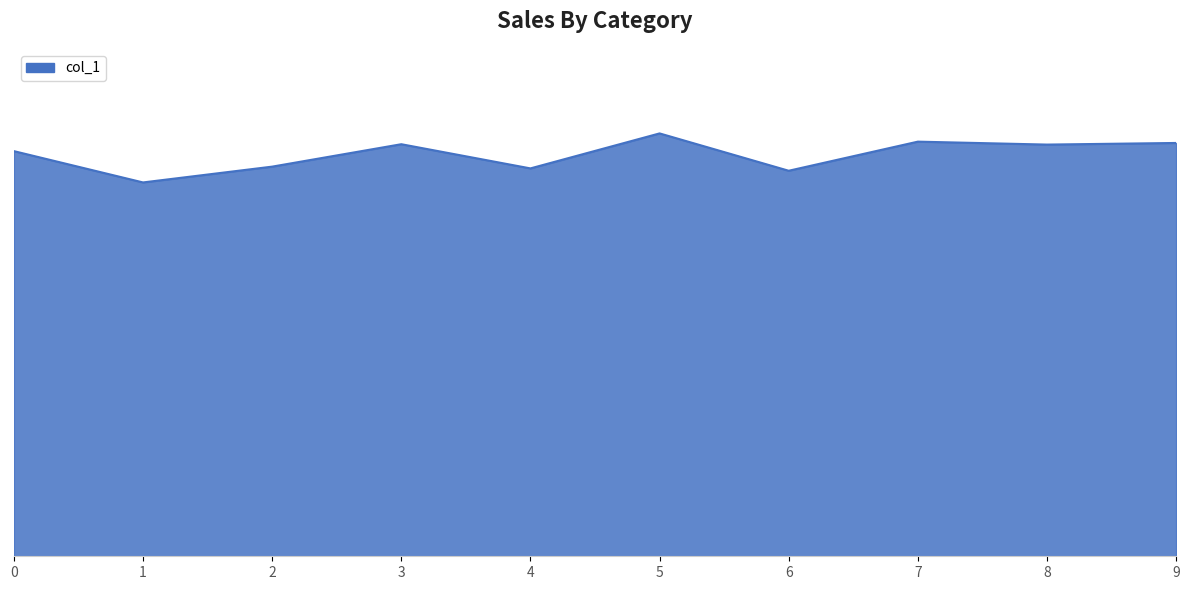

At which category does the chart reach its minimum across all series?

1